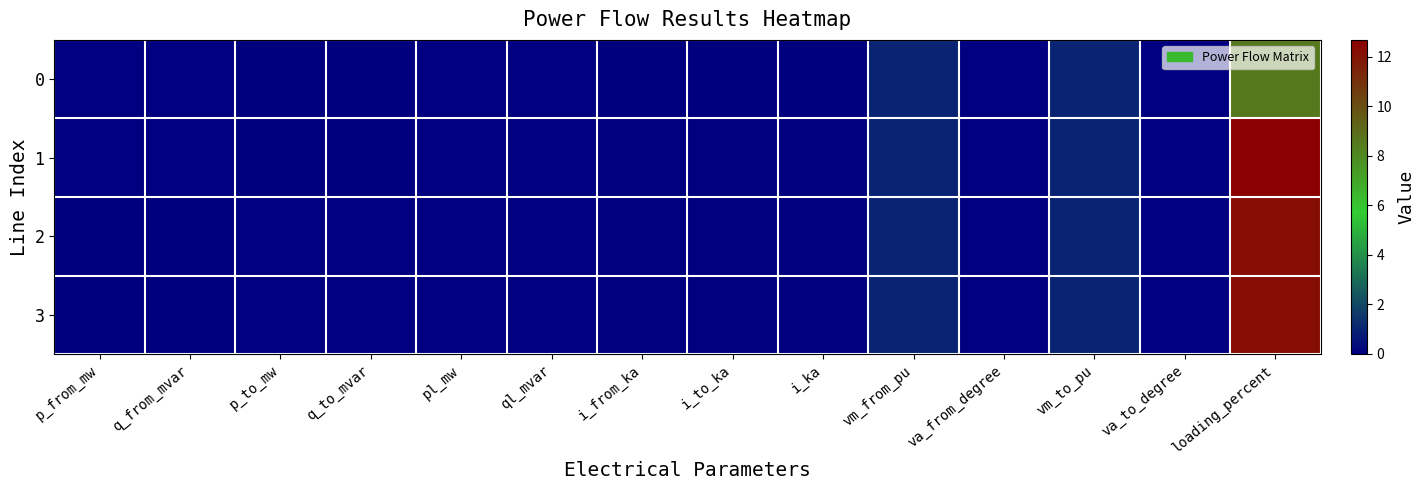

Which series has the largest total across all categories?

1